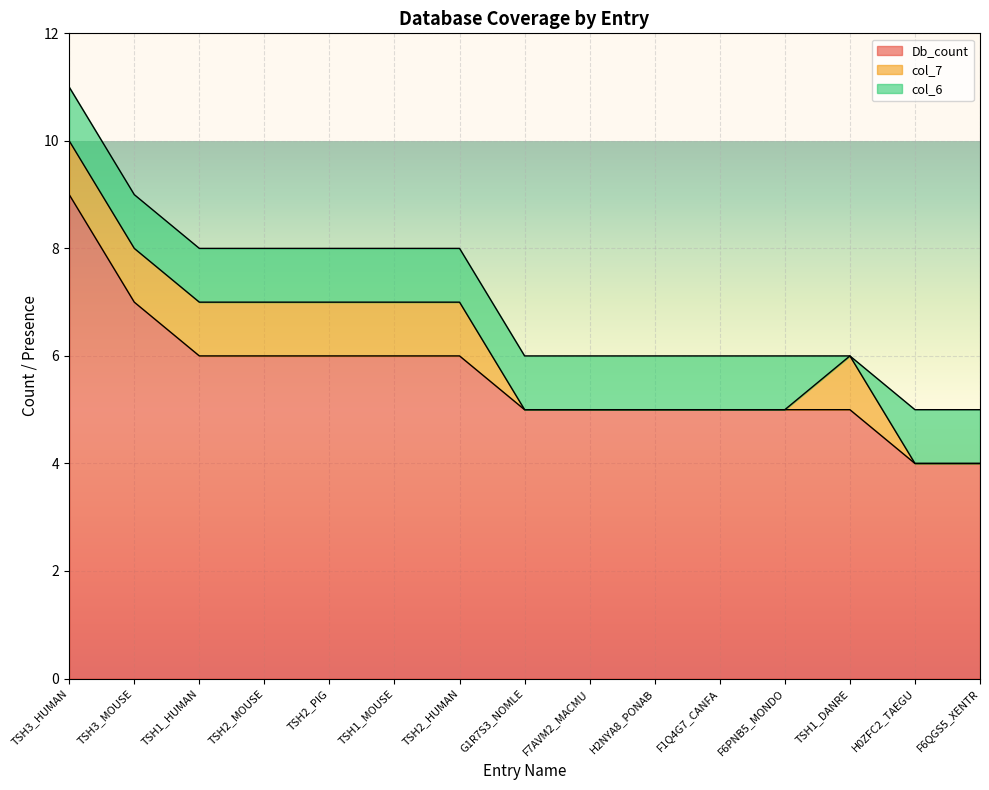

At which label does col_6 reach its minimum?

TSH1_DANRE